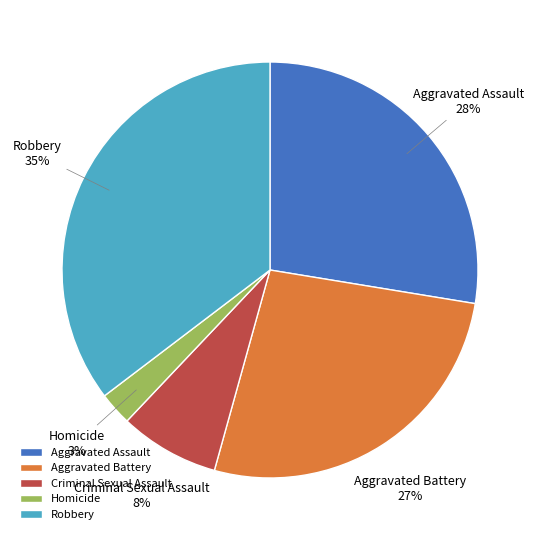

Between Aggravated Assault and Criminal Sexual Assault, which is larger?

Aggravated Assault